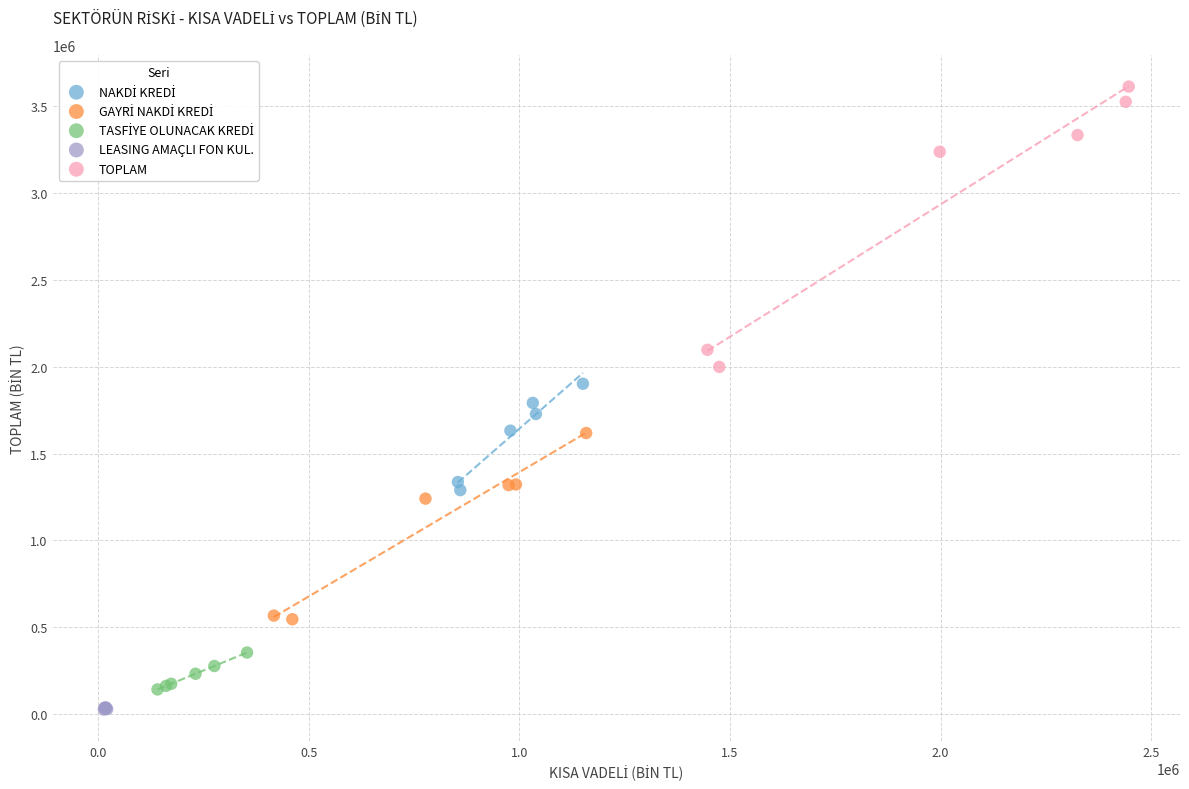

Which series reaches the maximum Y coordinate?

TOPLAM